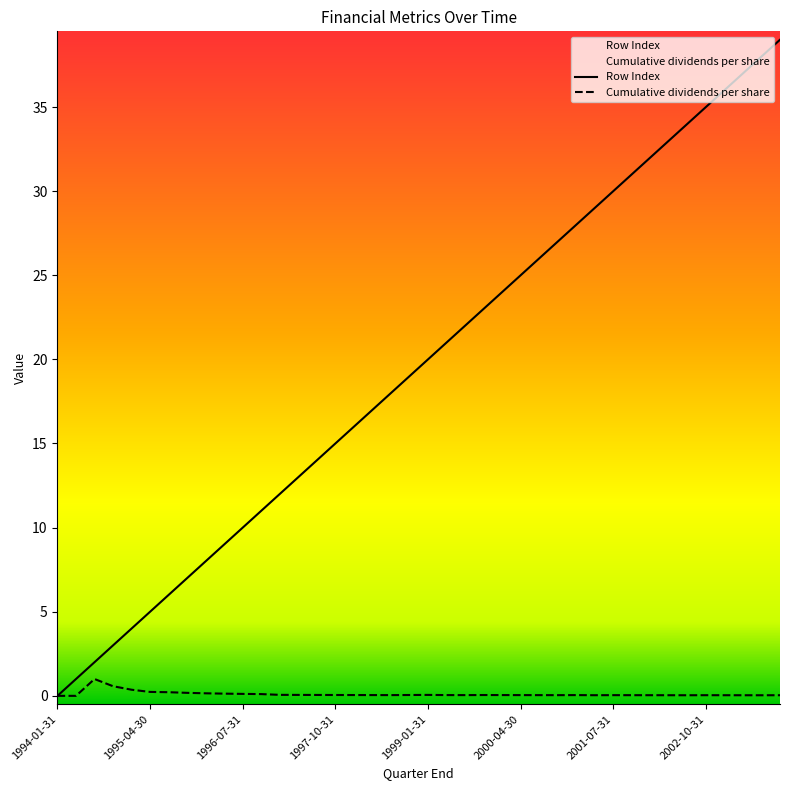

Which series has the largest total across all categories?

Row Index